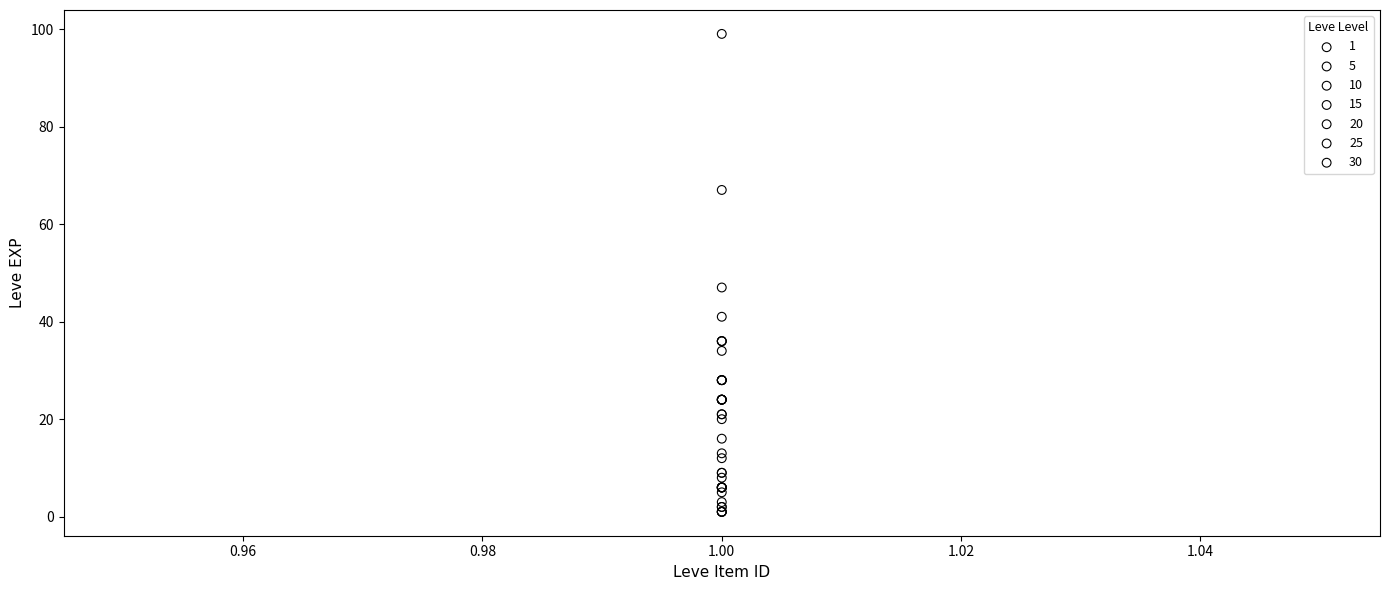

Which series has the largest Y range (max minus min)?

30